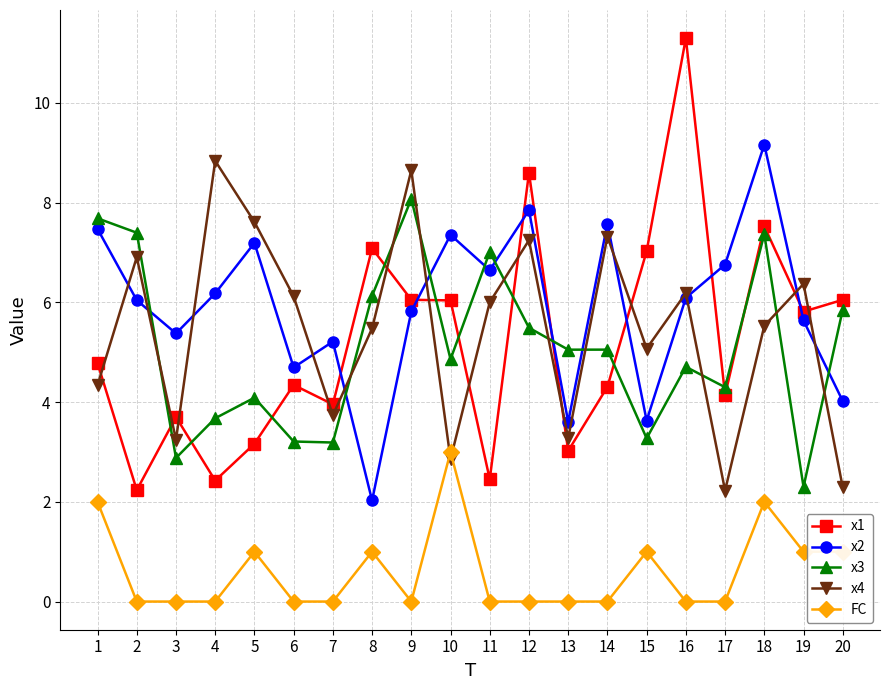

The value of x2 at 9 is 5.8. True or false?

True